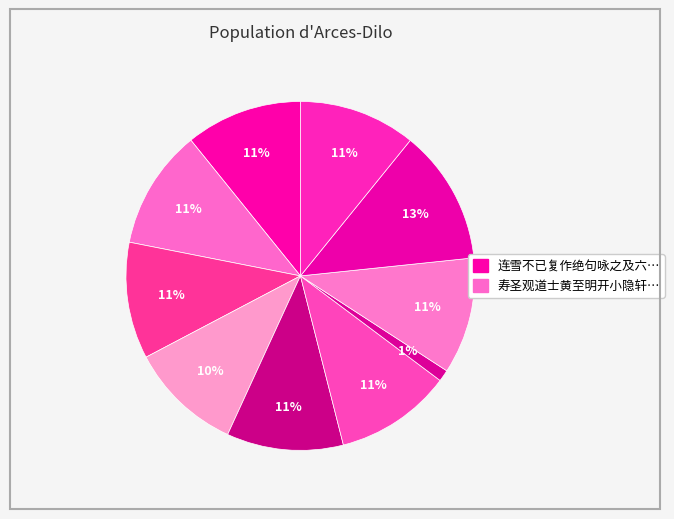

Count the number of slices in the pie.

10